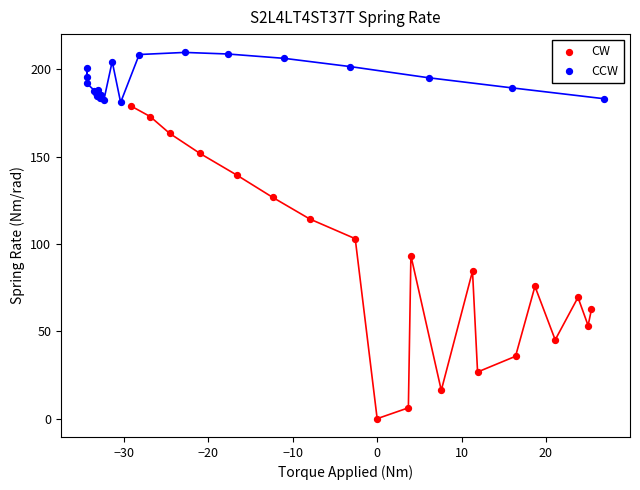

Which series reaches the minimum Y coordinate?

CW